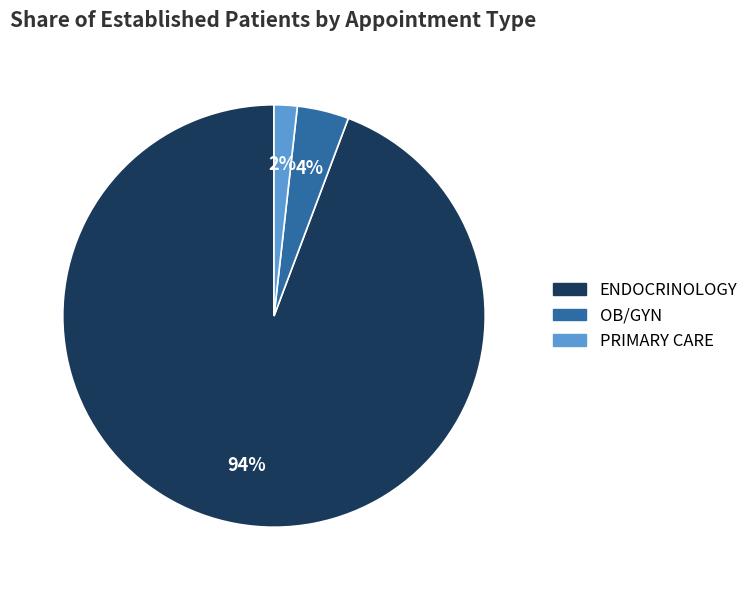

Do OB/GYN and PRIMARY CARE together represent more than half of the pie?

No